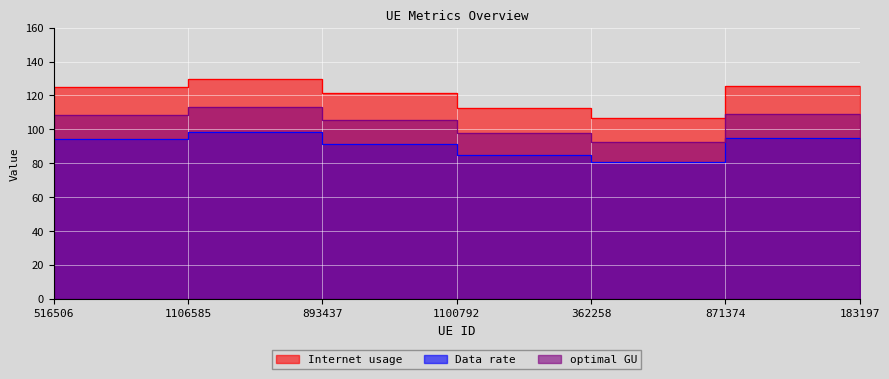

How many interior local peaks does the Internet usage series have?

1